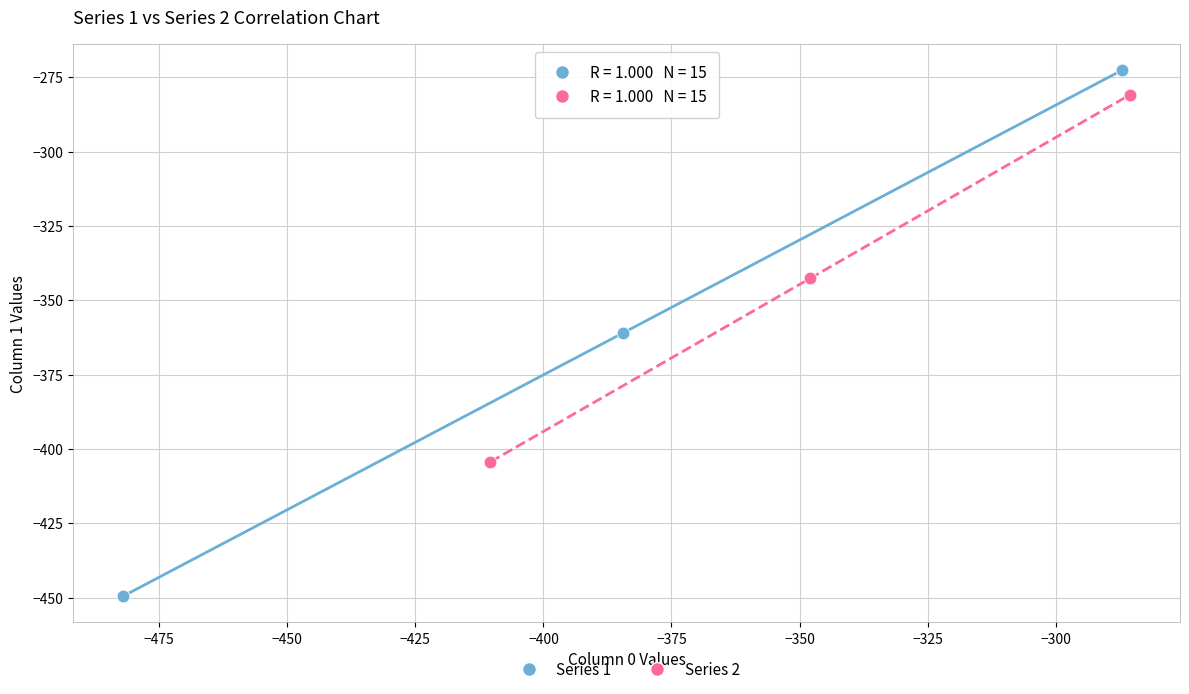

Which series has the widest spread of Y values?

Series 1